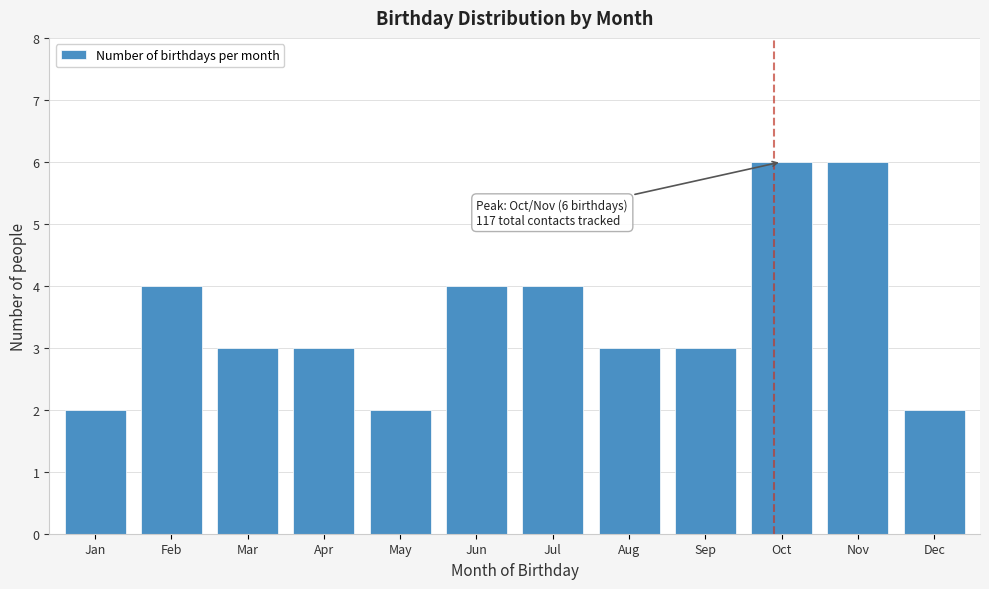

Reading left to right, list all the values displayed in this chart.

2	4	3	3	2	4	4	3	3	6	6	2